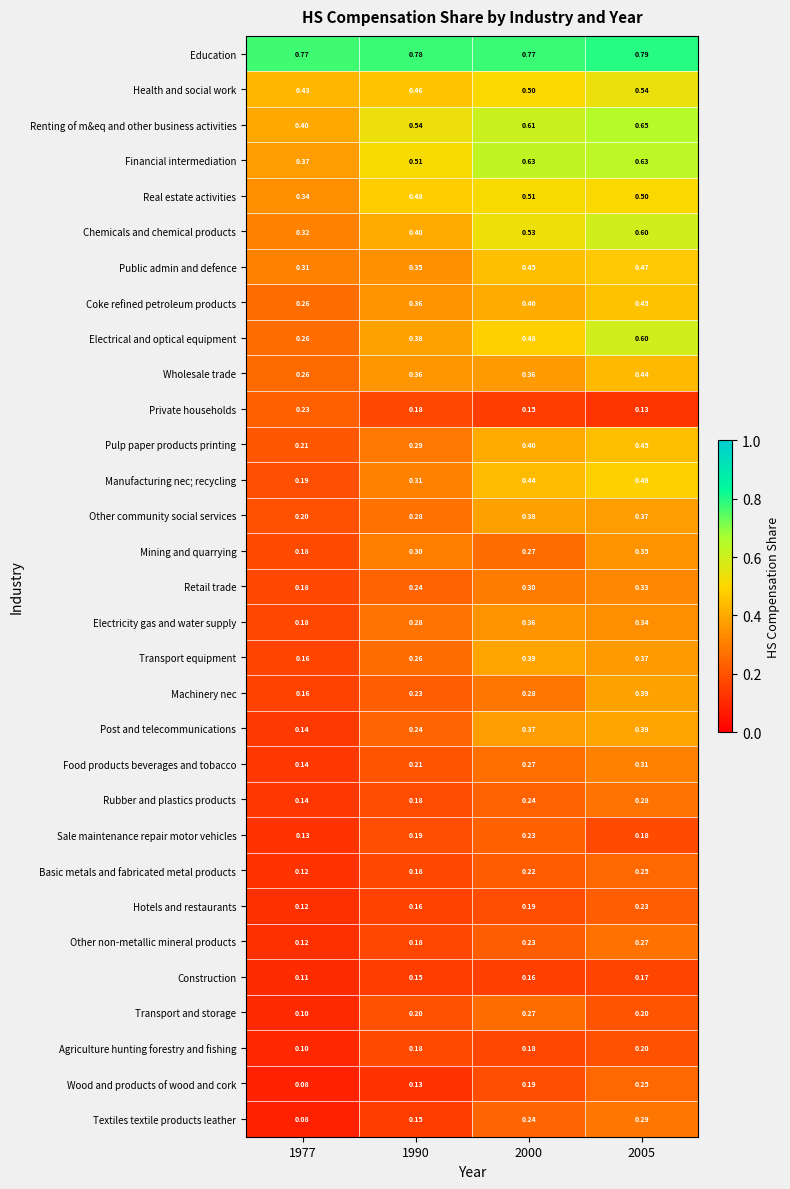

At how many categories does at least one series exceed 0?

4